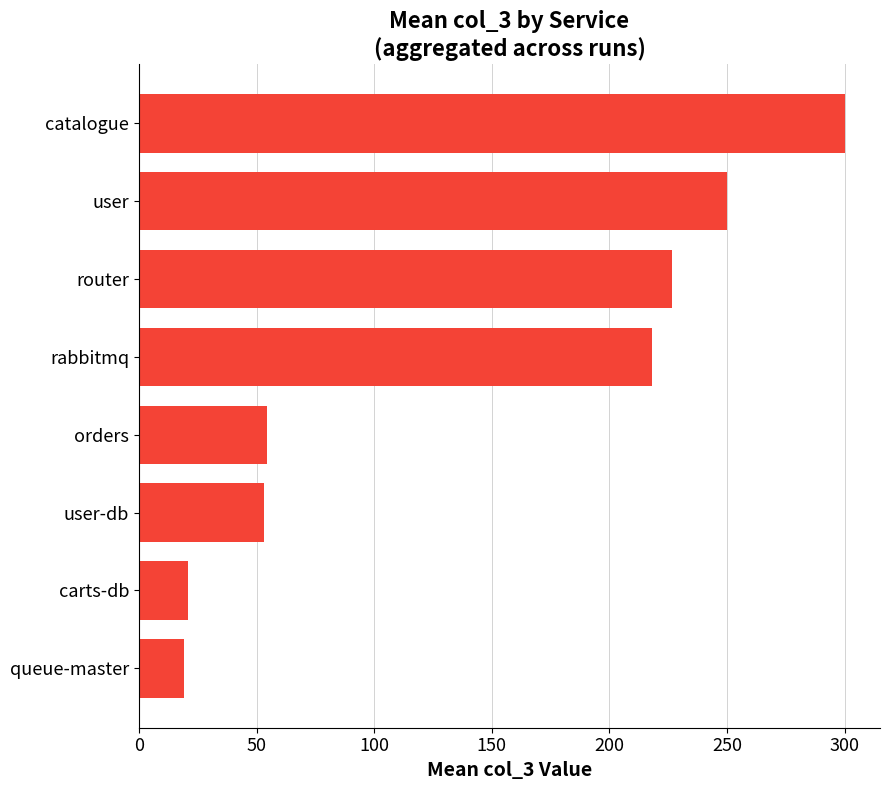

How many data points are less than 218?

4